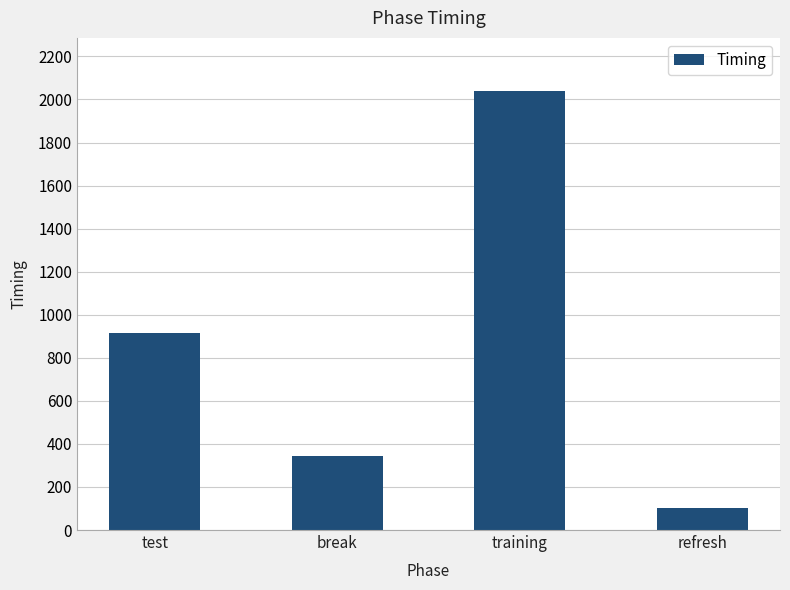

At which label does the data first exceed 916?

test